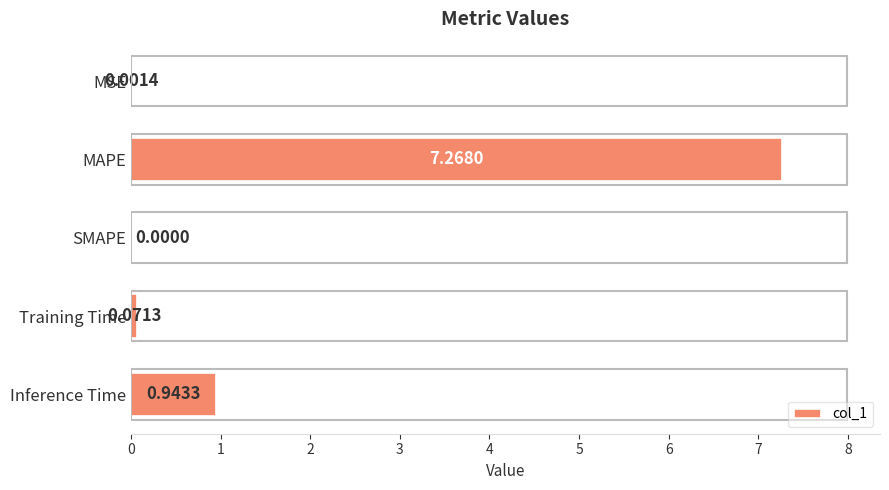

Where is the data nearest to the value 3?

Inference Time